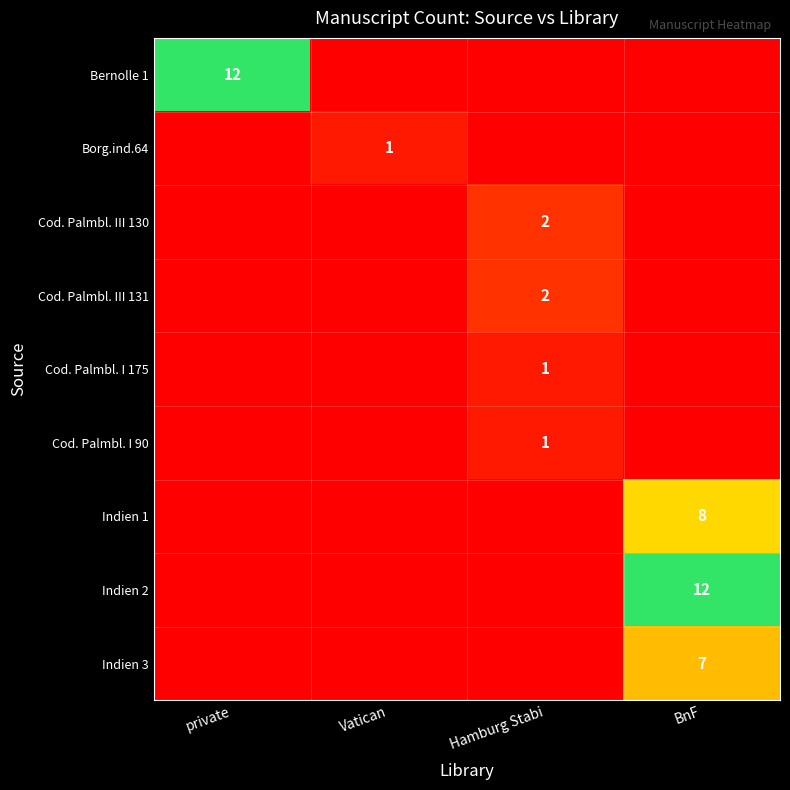

At how many categories does at least one series exceed 2?

2